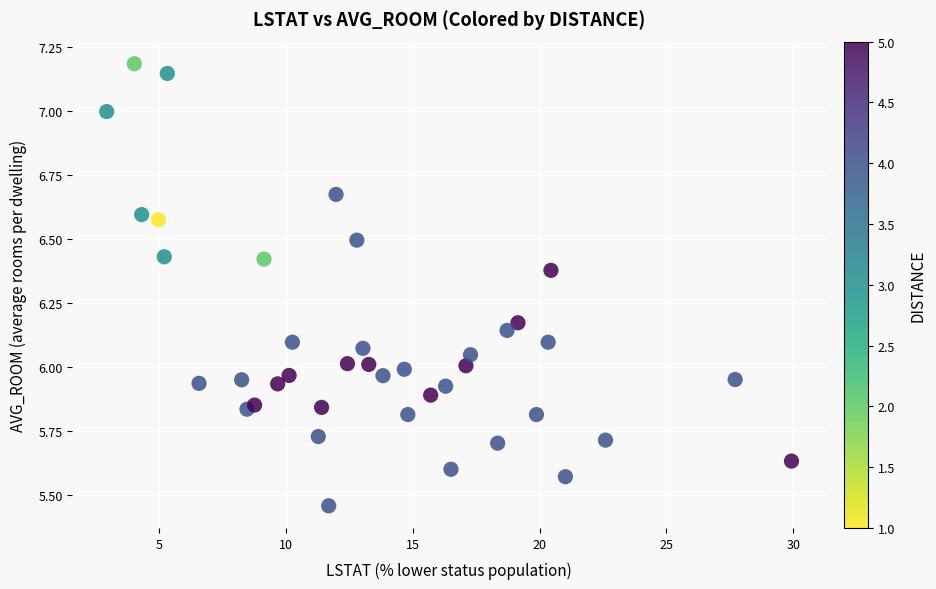

What is the range of Y values (max minus min)?

1.7